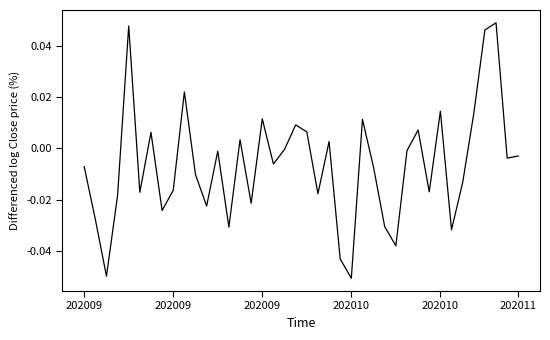

True or false: there are more than 2 points higher than both neighbors.

True